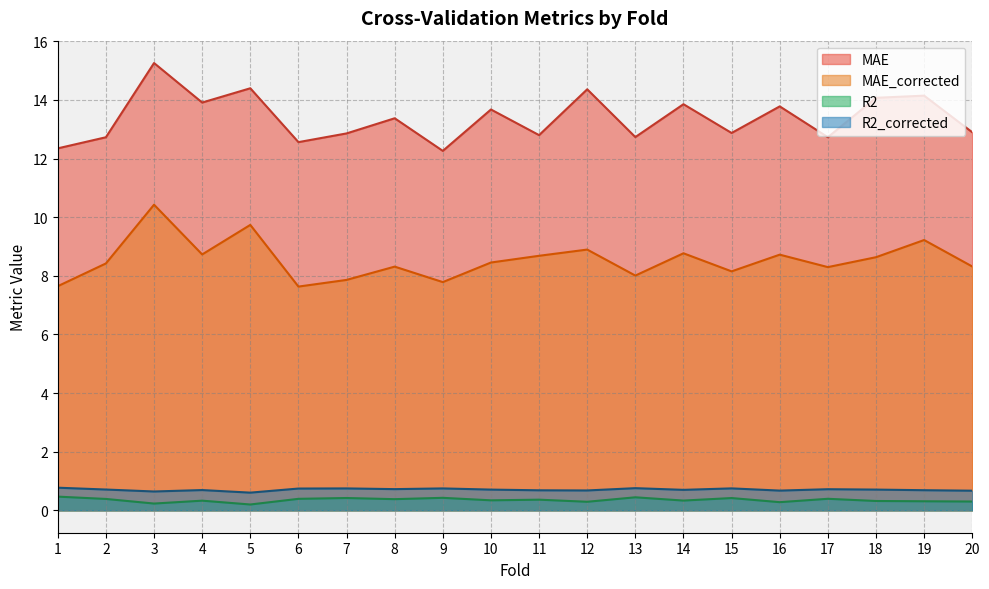

What is the value of the MAE point at the 18th from the left?

14.1